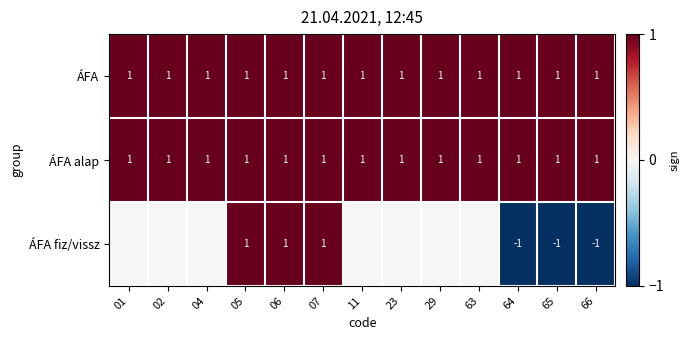

True or false: ÁFA has a value of 1 at 05.

True